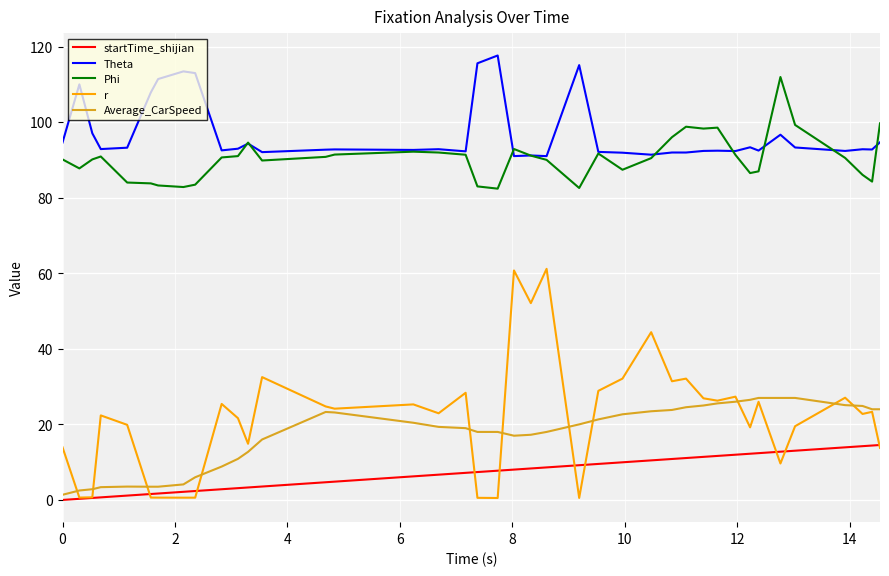

True or false: Phi and r intersect in this chart.

False